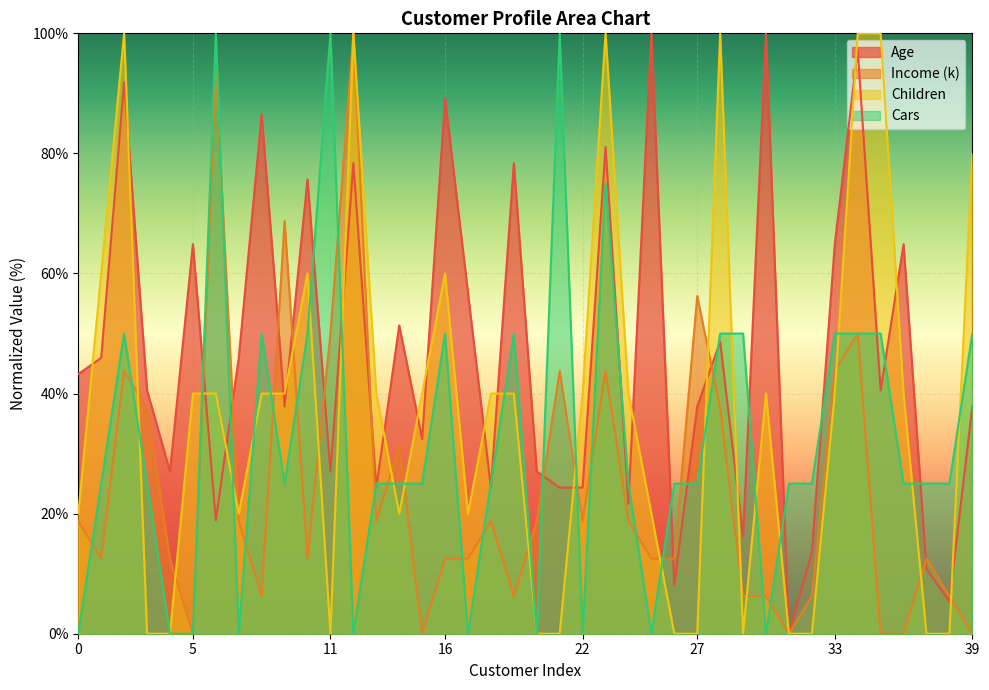

True or false: Income (k) has a value of 20.5 at 16.

False